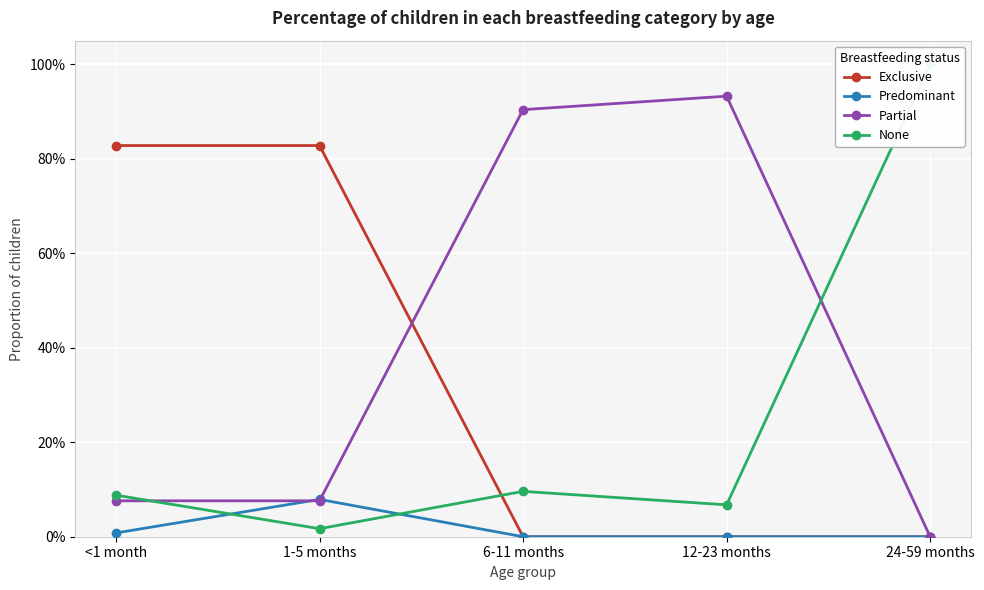

Between which two adjacent categories do Partial and Exclusive first intersect?

1-5 months and 6-11 months